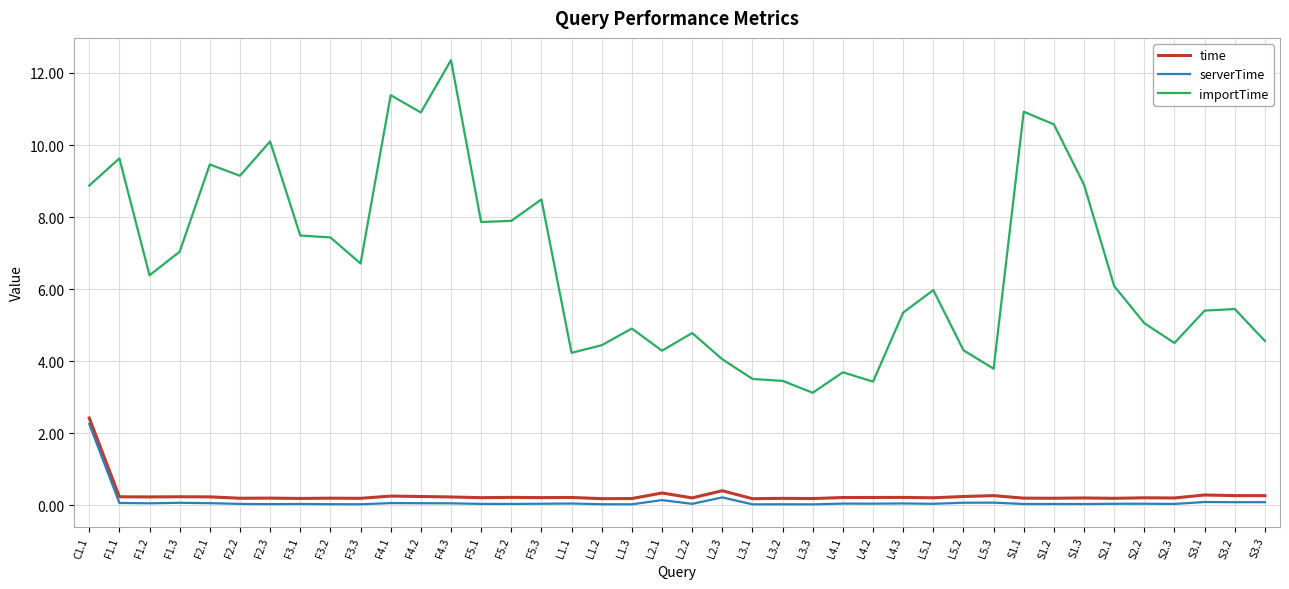

What is the total value across all series at F3.3?

6.9